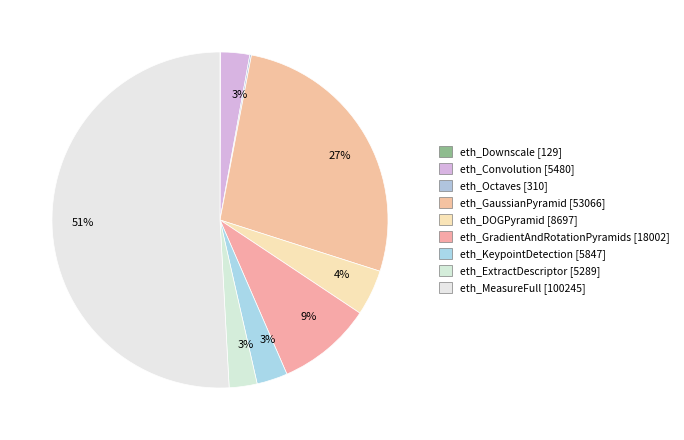

What is the change in value from eth_ExtractDescriptor to eth_MeasureFull?

+94956